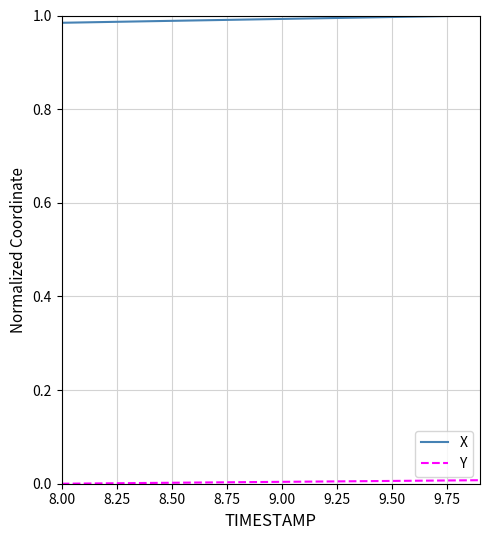

Which series has the largest total across all categories?

X